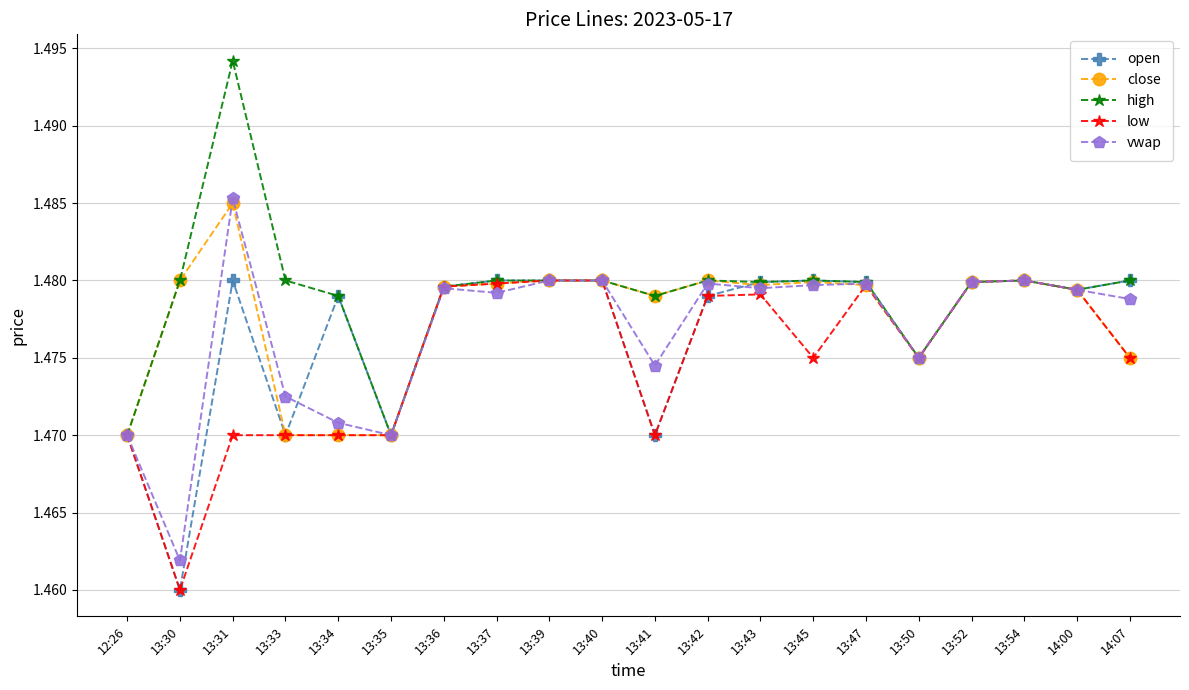

What is the sum of the open values at 13:39 and 13:41?

3.0